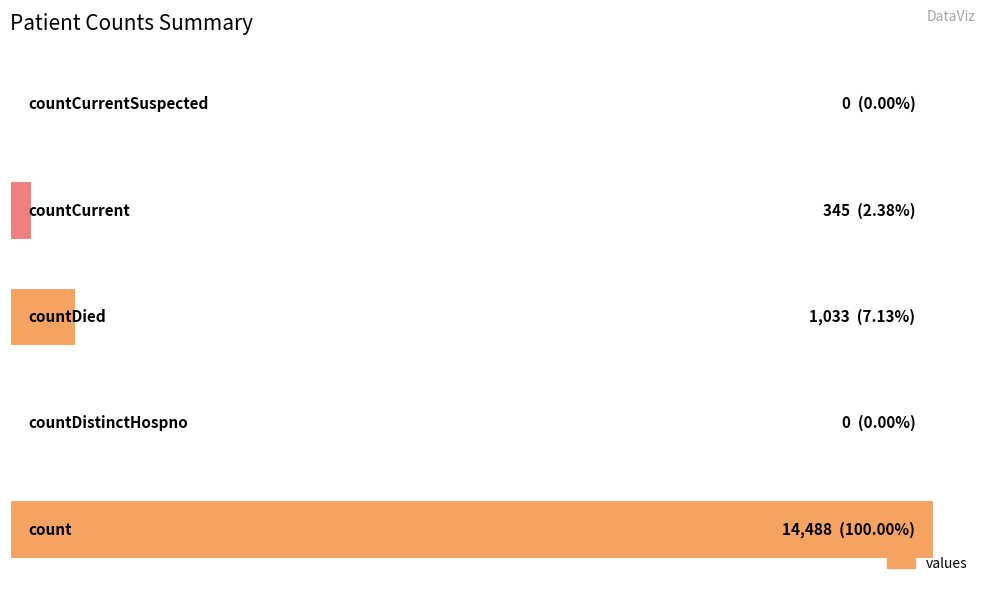

What is the difference between the maximum and minimum values?

14488